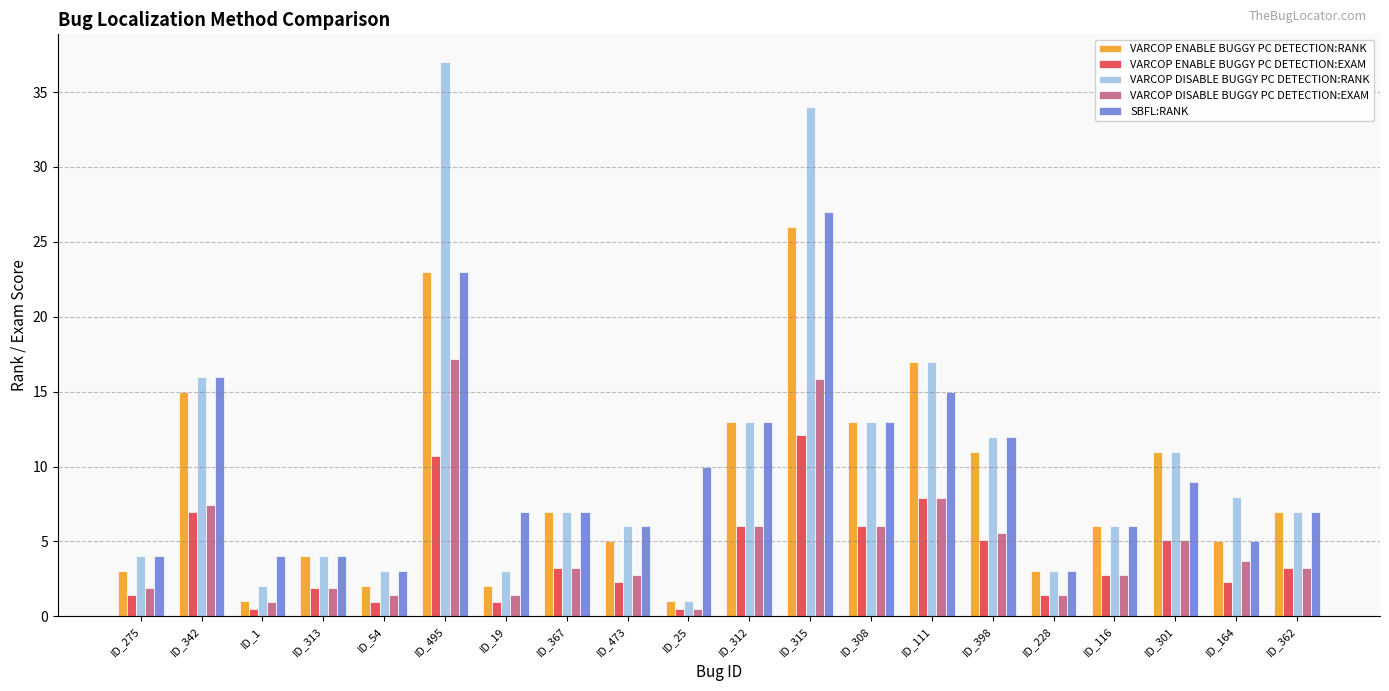

Is the value of SBFL:RANK at ID_312 greater than the value of VARCOP ENABLE BUGGY PC DETECTION:EXAM at ID_116?

Yes